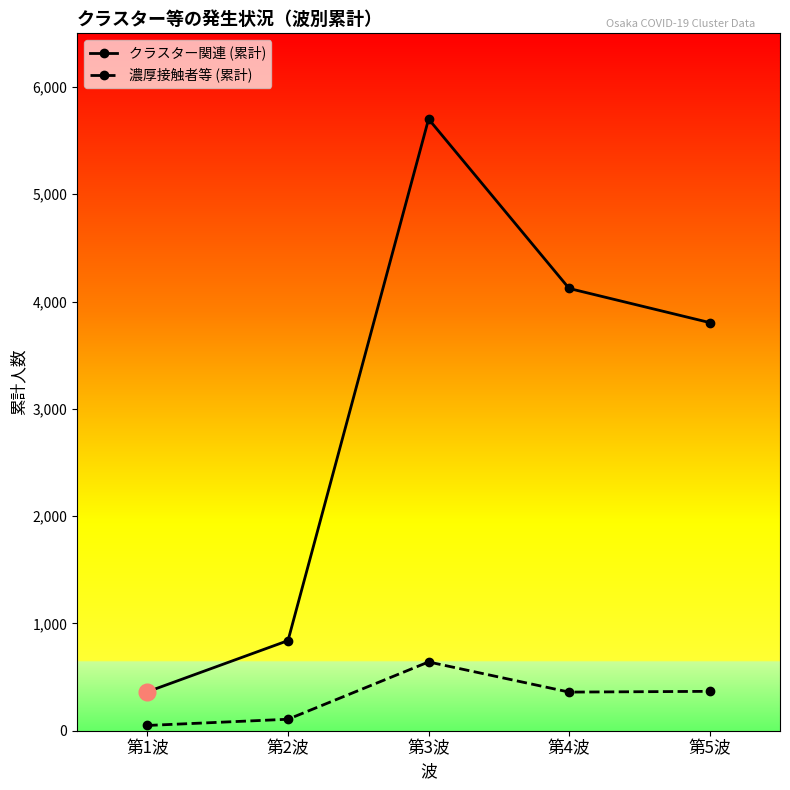

At how many categories does at least one series exceed 3198?

3